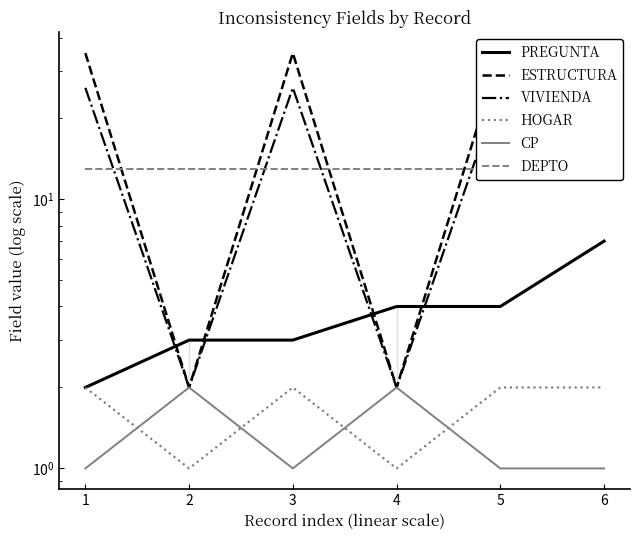

How many interior local valleys does the VIVIENDA series have?

2